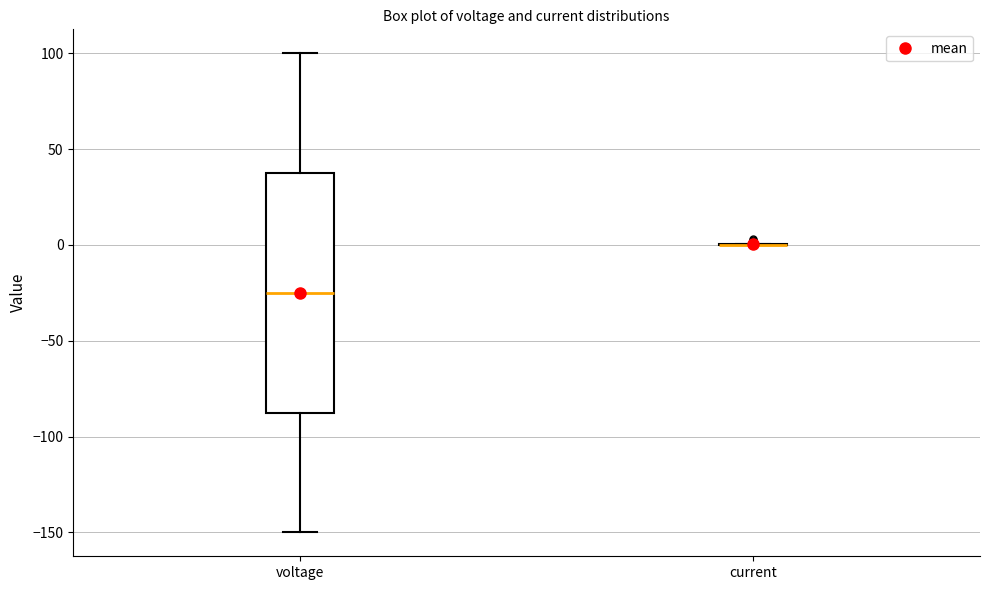

Reading left to right, read every box against the y-axis: the position of its median line, the range the box covers, and the ends of its whiskers. The values are not printed on the chart, so give them approximately, as read against the axis.

voltage: median -25, box -85 to 40, whiskers -150 to 100
current: box collapsed to a line at 0, whiskers 0 to 0